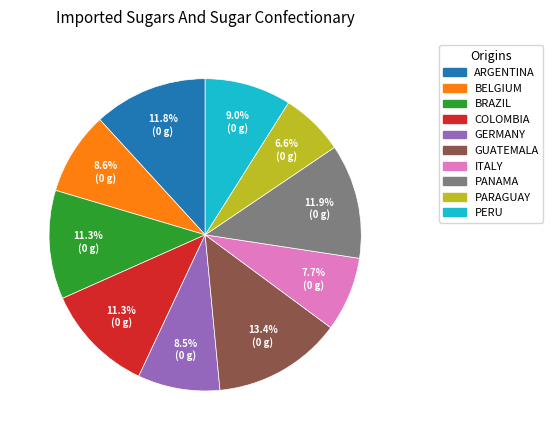

Is PERU the majority of the pie?

No